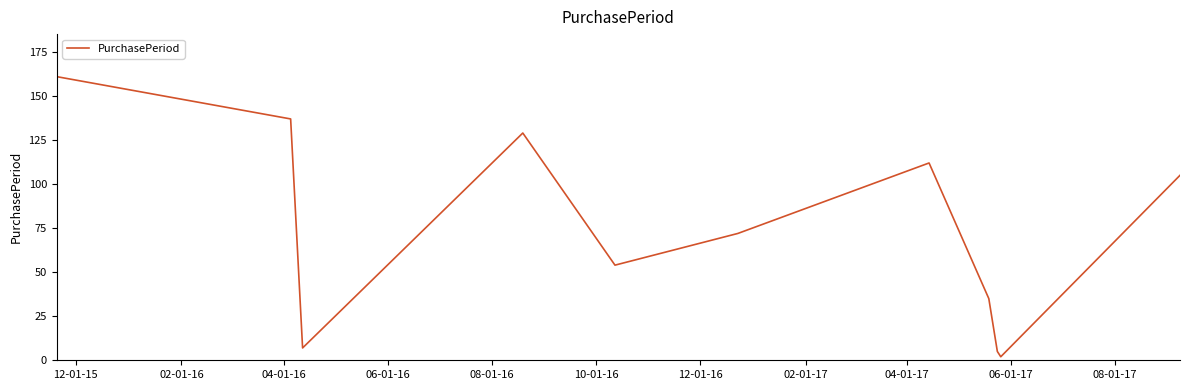

How many lines are shown in the chart?

1